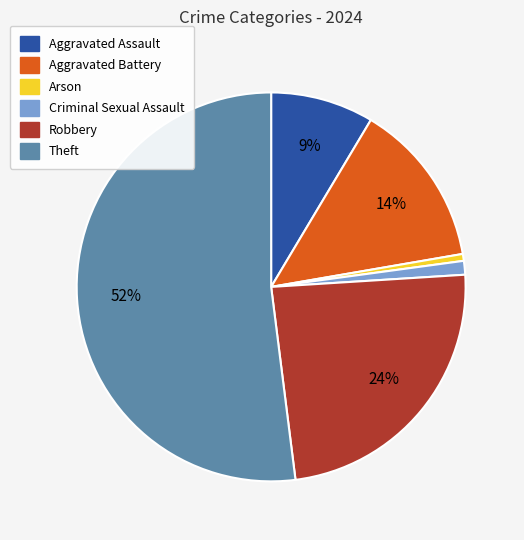

To the nearest percent, what portion does Aggravated Battery represent?

14%